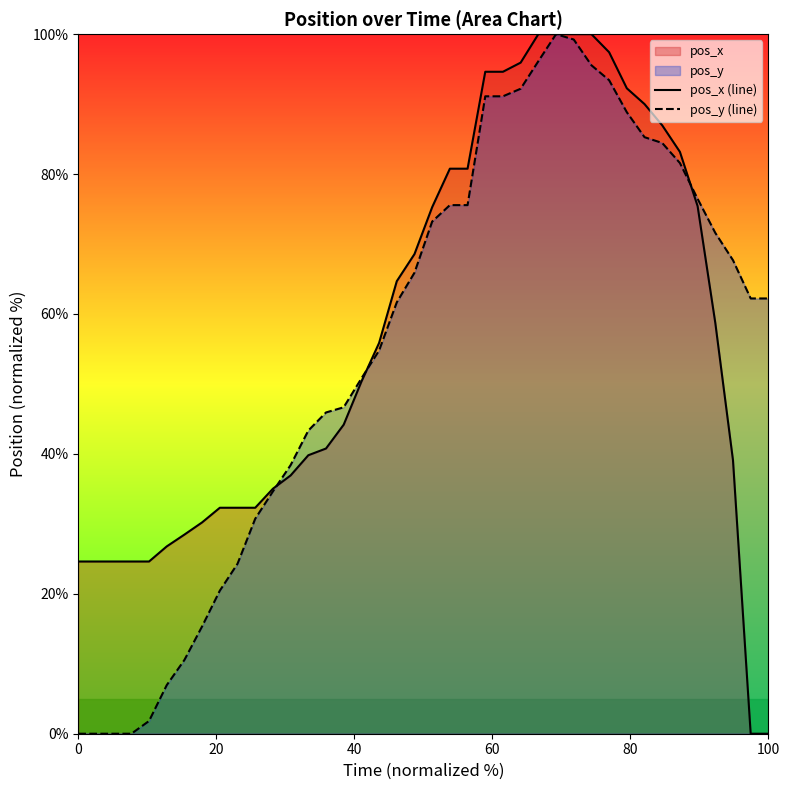

The value of pos_y (line) at 100 is 62.2. True or false?

True